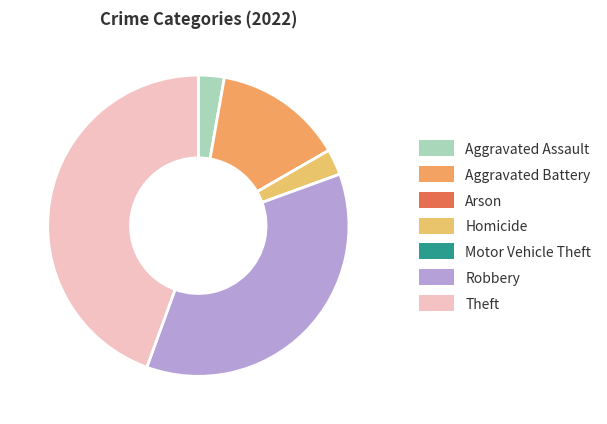

What is the change in value from Aggravated Assault to Aggravated Battery?

+4